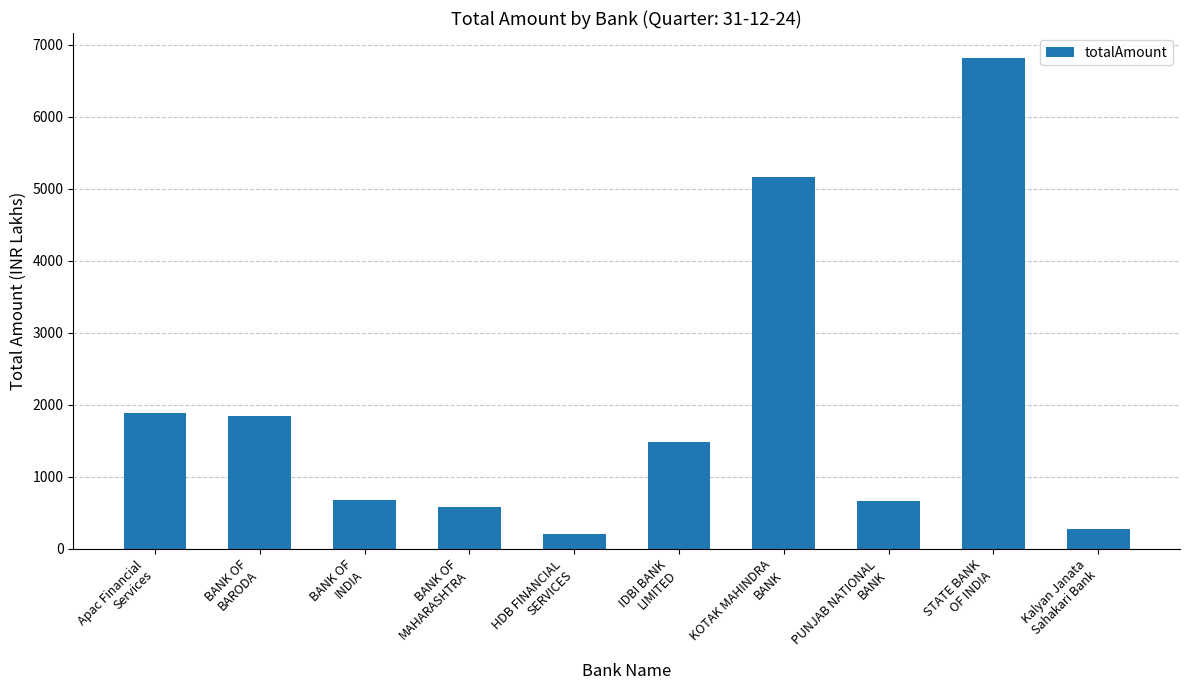

What is the label of the 8th bar from the left?

PUNJAB NATIONAL
BANK